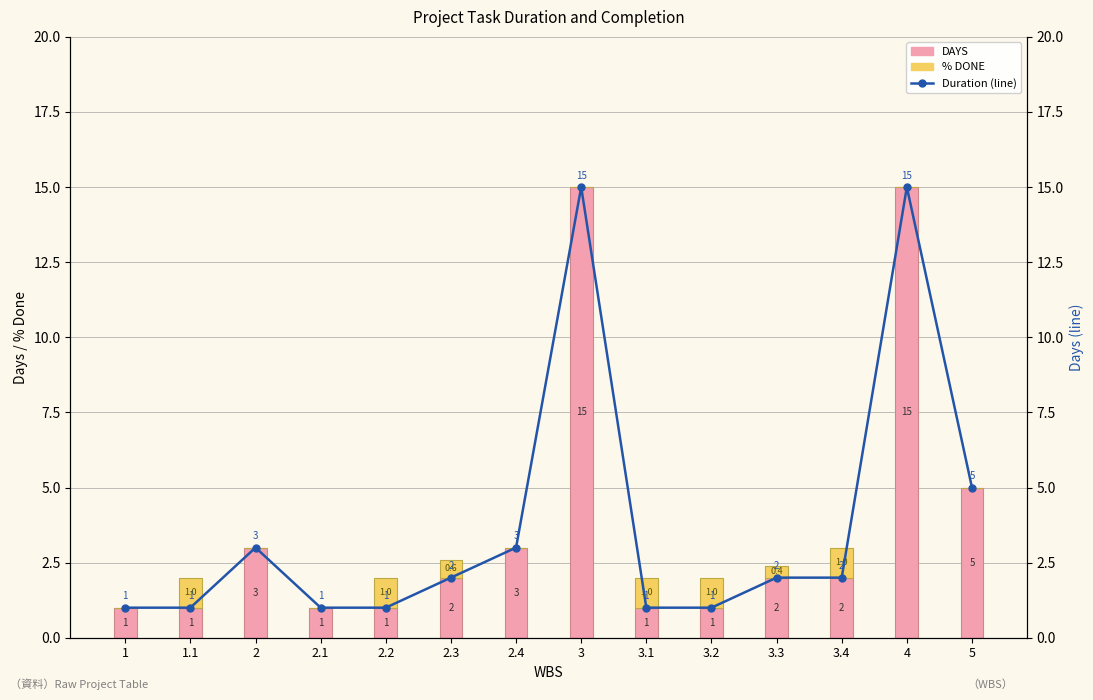

Rank the categories by % DONE value from lowest to highest.

1, 2, 2.1, 2.4, 3, 4, 5, 3.3, 2.3, 1.1, 2.2, 3.1, 3.2, 3.4